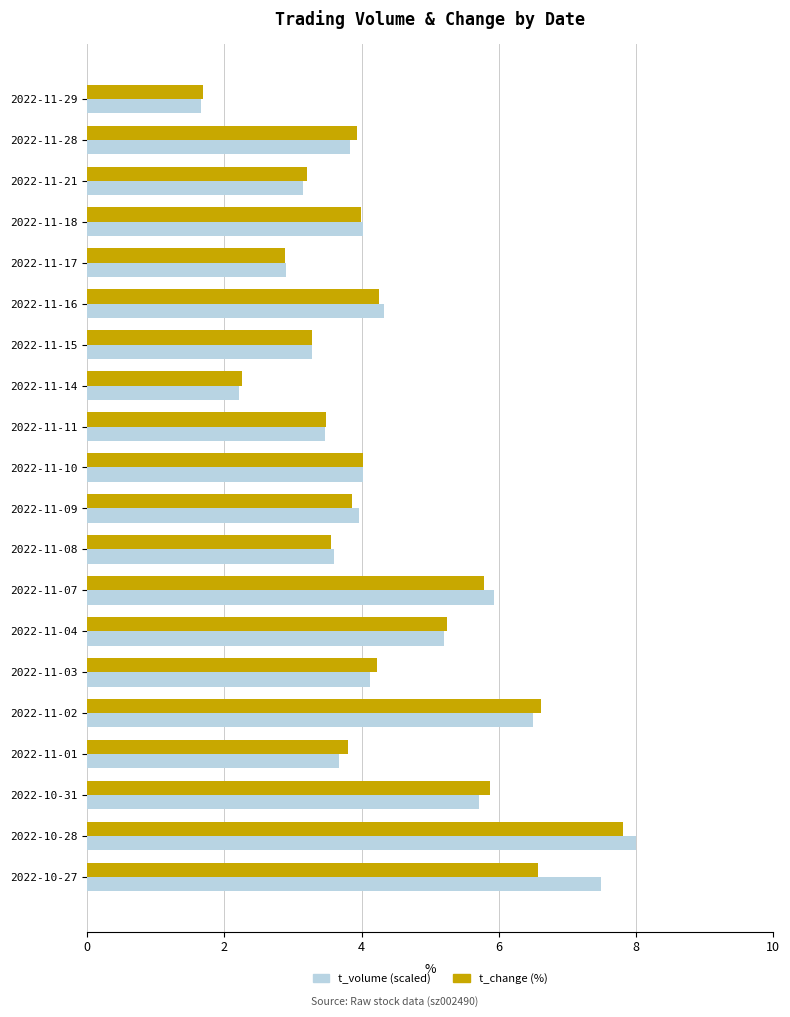

What is the average value of the t_change (%) series?

4.3